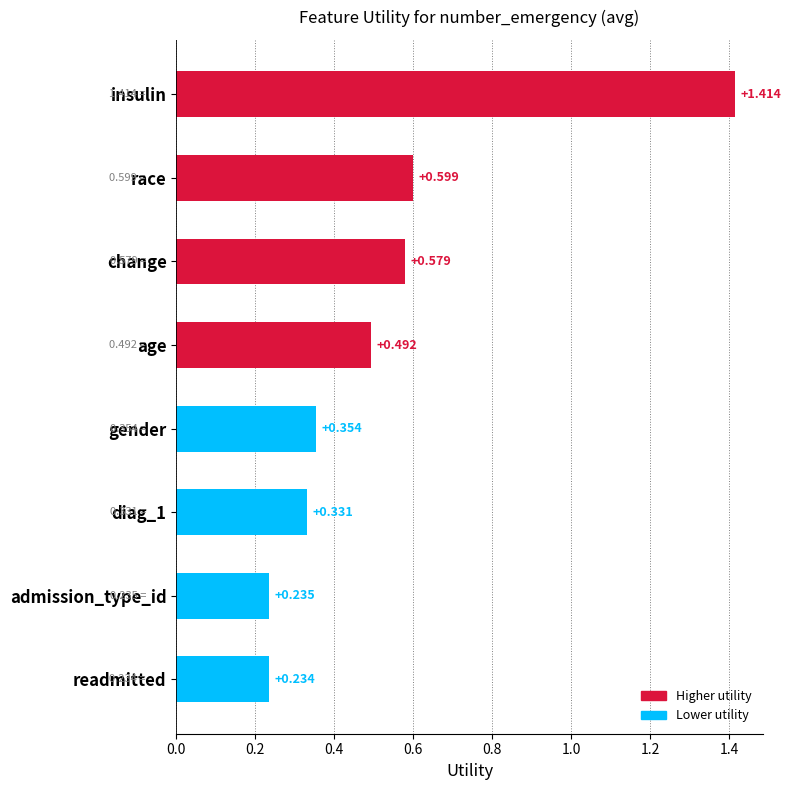

Where is the data nearest to the value 0?

readmitted